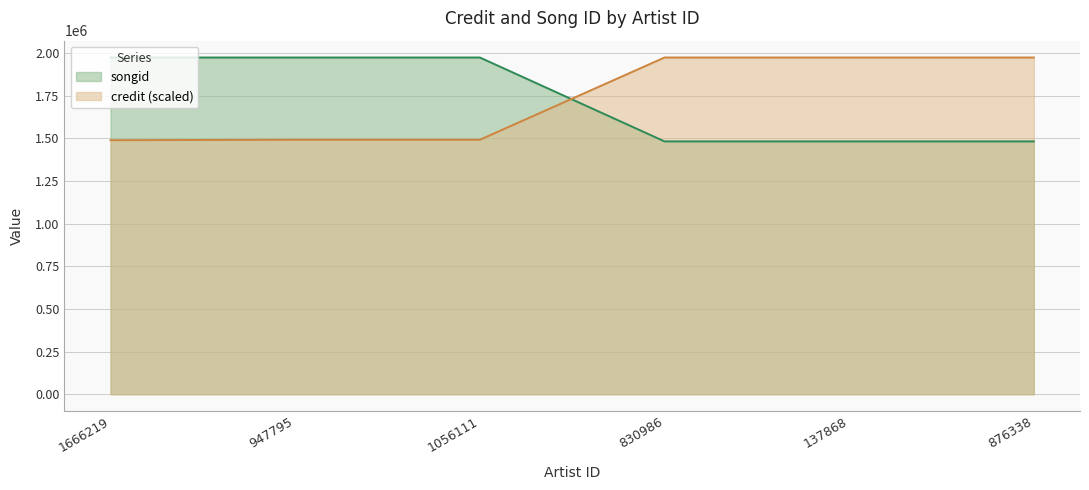

Which series has the largest range (max minus min)?

songid